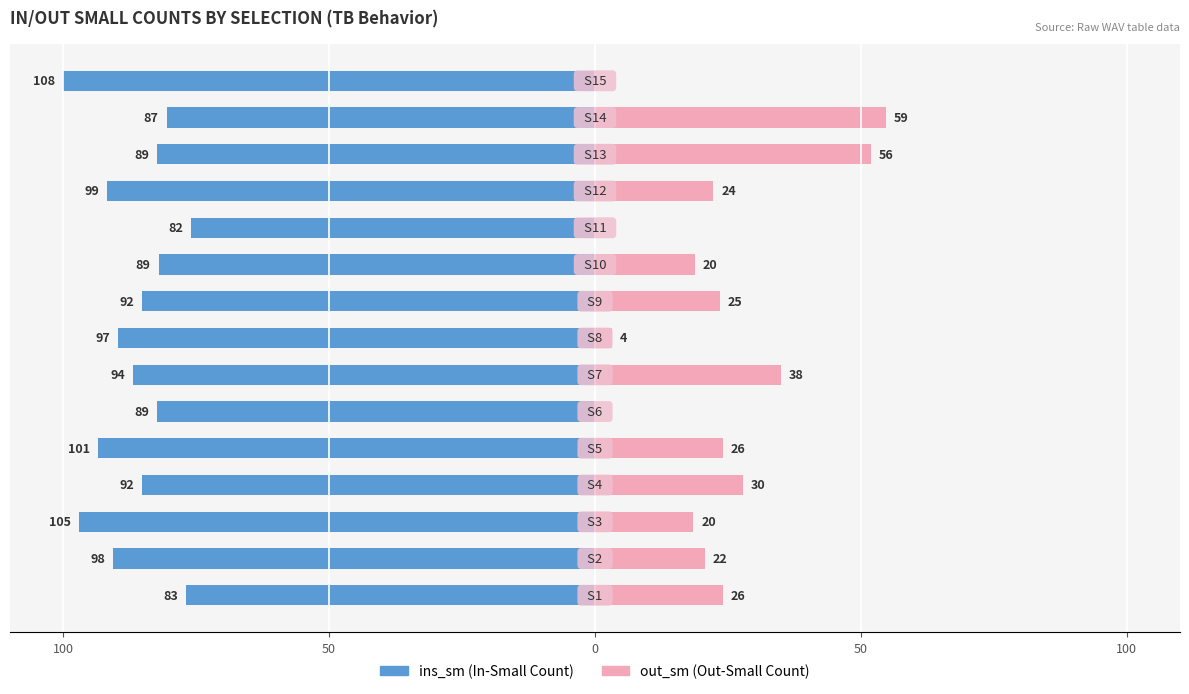

How many groups of bars are there?

15